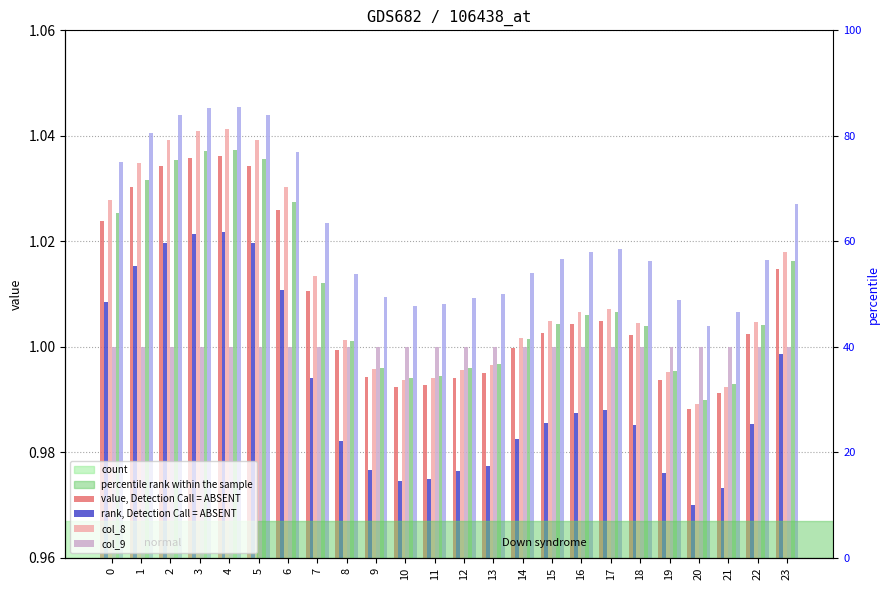

How many distinct data groups are displayed?

6